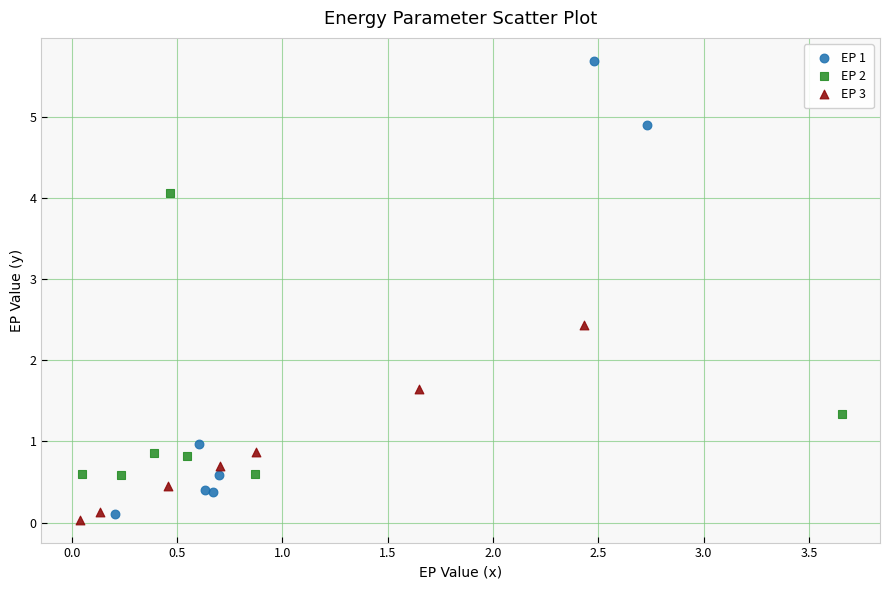

Which series reaches the minimum Y coordinate?

EP 3